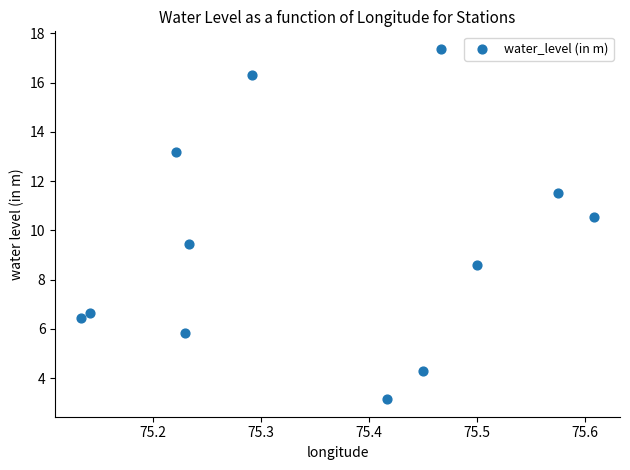

What is the range of X values (max minus min)?

0.5